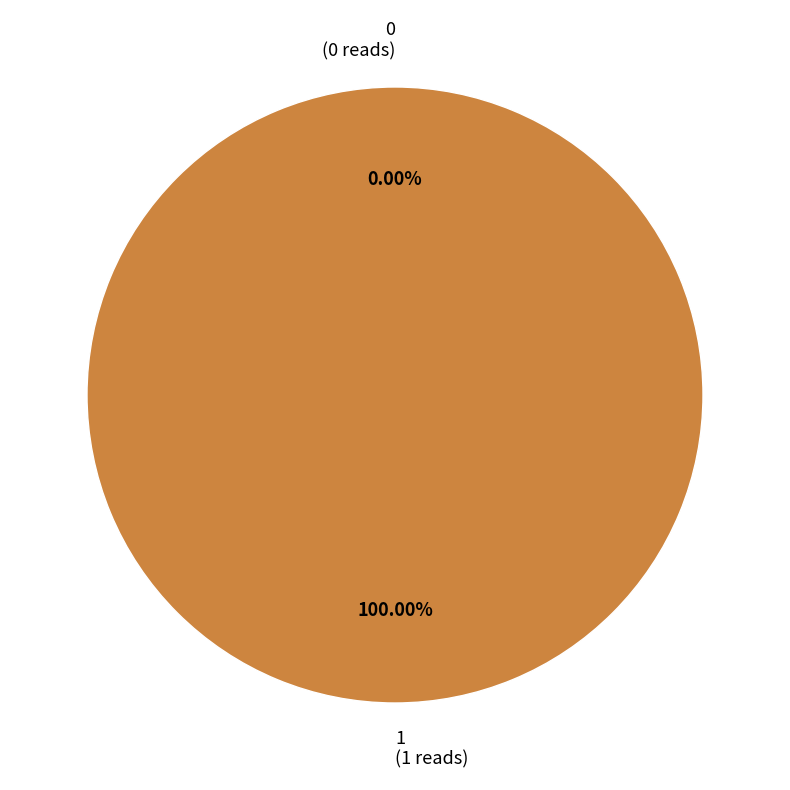

Rank the categories by value from highest to lowest.

1, 0